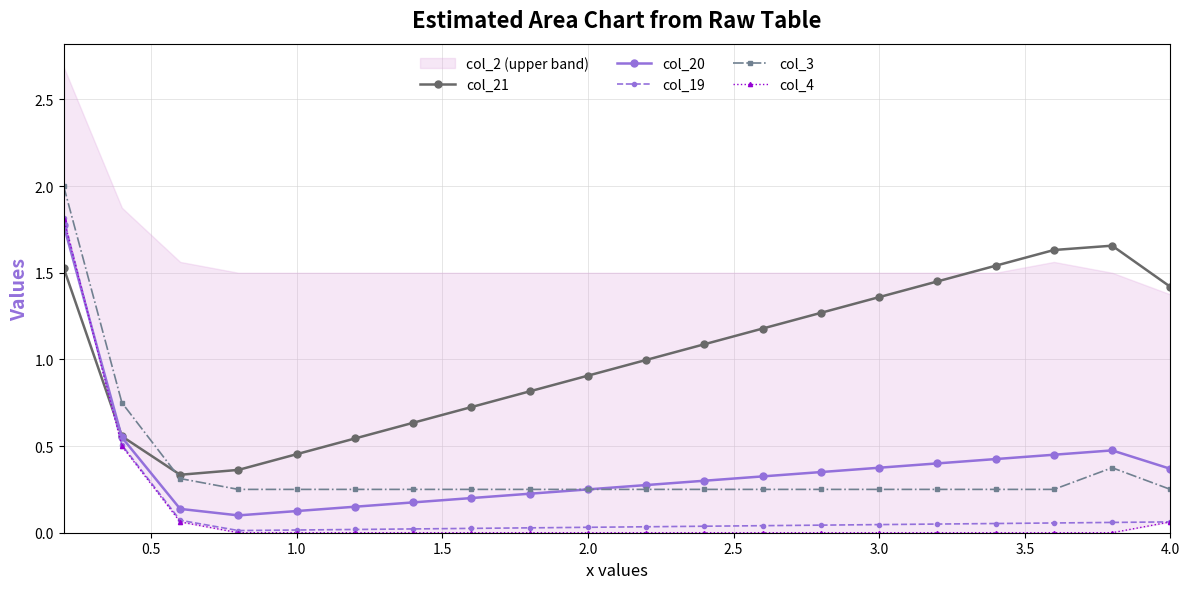

True or false: col_20 and col_4 intersect in this chart.

True